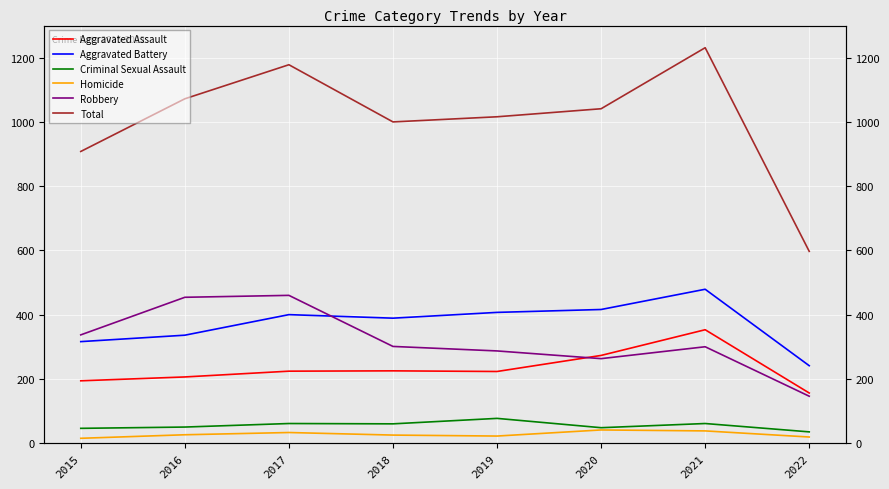

At which category is the sum across all series the highest?

2021